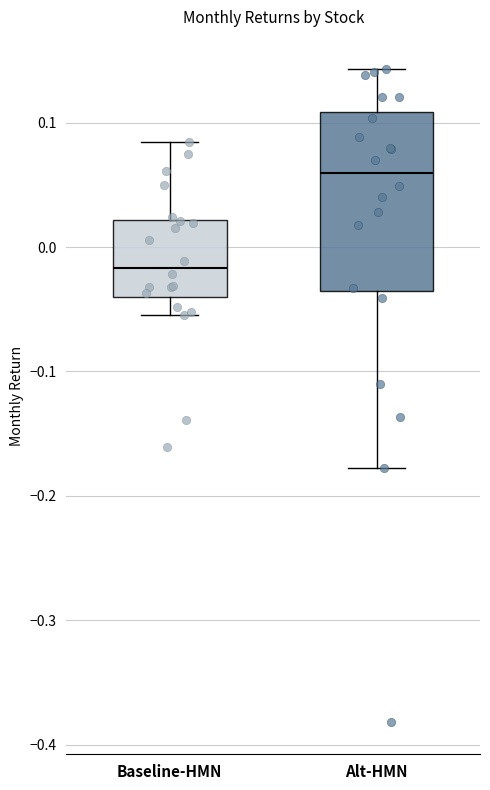

Which box has the lowest median line?

Baseline-HMN